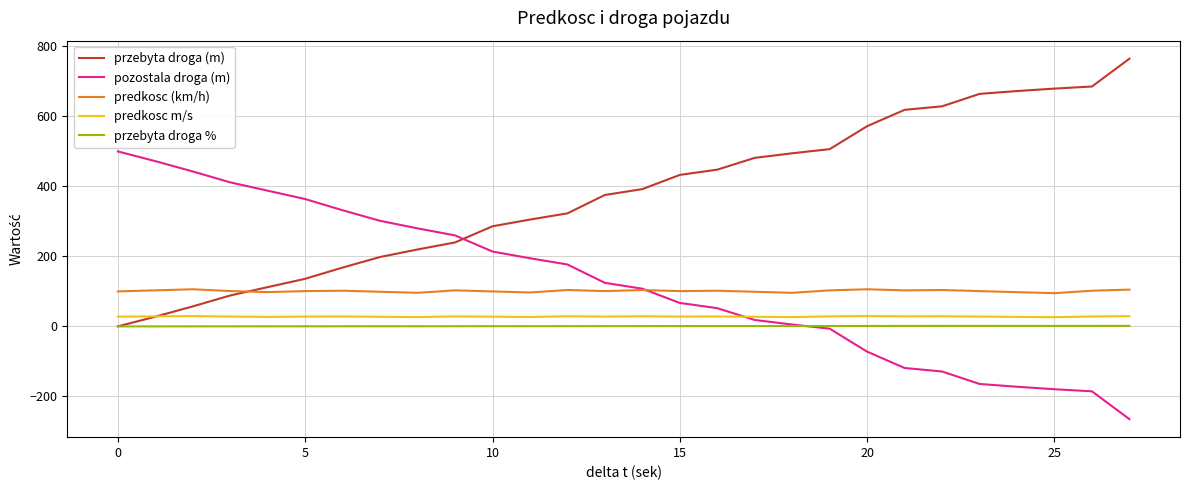

True or false: predkosc m/s and przebyta droga % intersect in this chart.

False